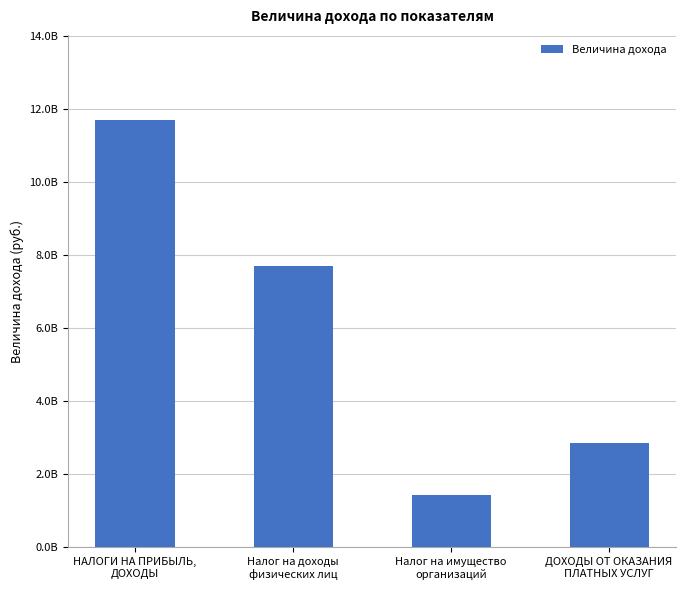

Reading right to left, what are all the values shown in this chart?

2872150393.1	1424920749.3	7721641673.2	11701853815.6